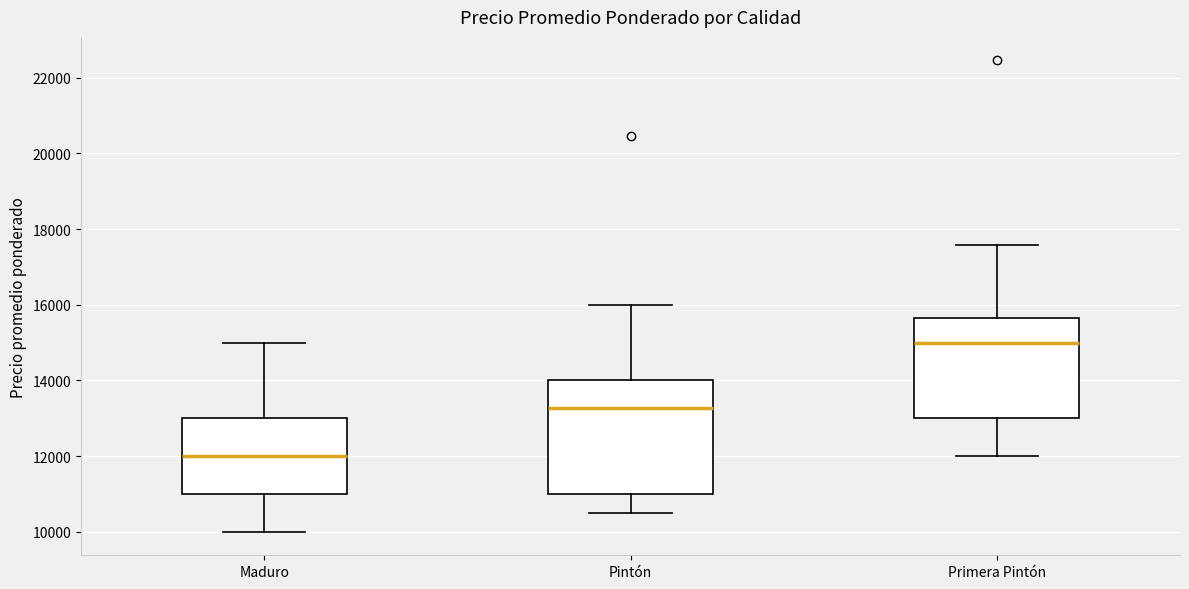

Reading left to right, read every box against the y-axis: the position of its median line, the range the box covers, and the ends of its whiskers. The values are not printed on the chart, so give them approximately, as read against the axis.

Maduro: median 12000, box 11000 to 13000, whiskers 10000 to 15000
Pintón: median 13200, box 11000 to 14000, whiskers 10600 to 16000
Primera Pintón: median 15000, box 13000 to 15600, whiskers 12000 to 17600